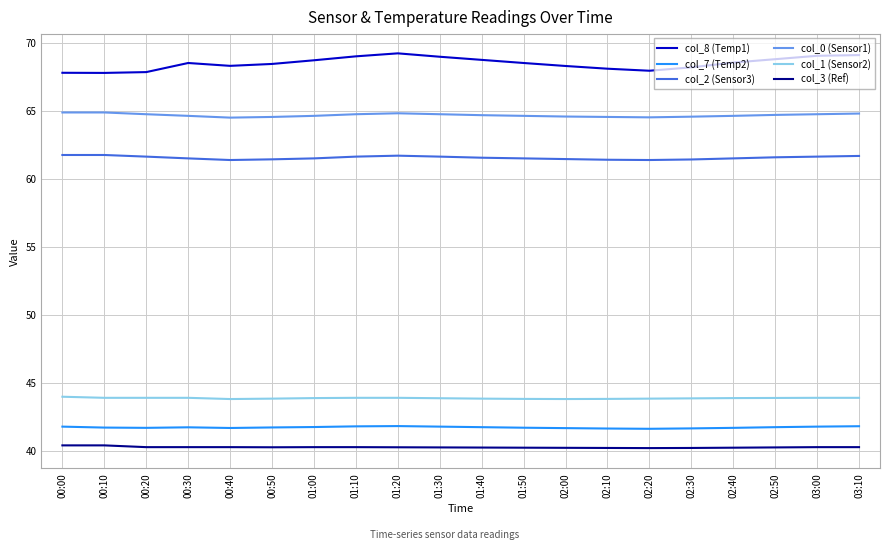

How many lines are shown in the chart?

6